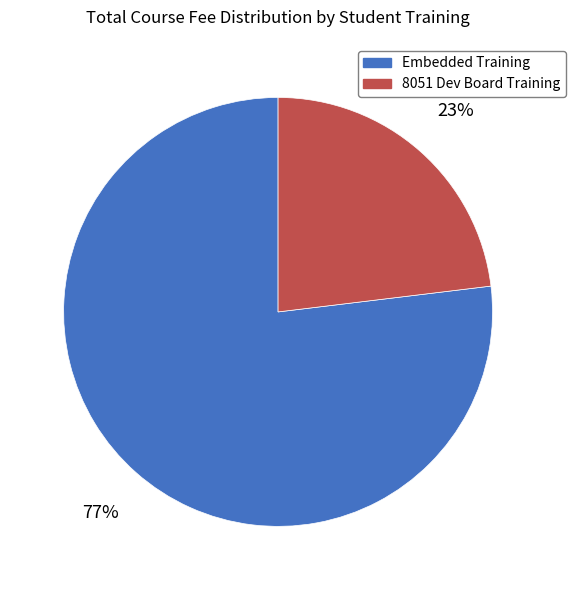

How many segments does this pie chart have?

2